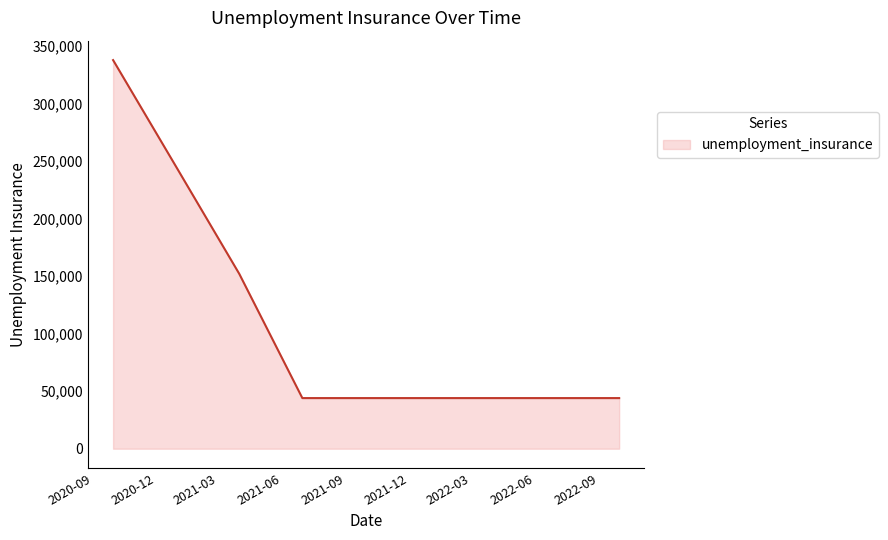

Does the chart display data point markers on the line(s)?

No